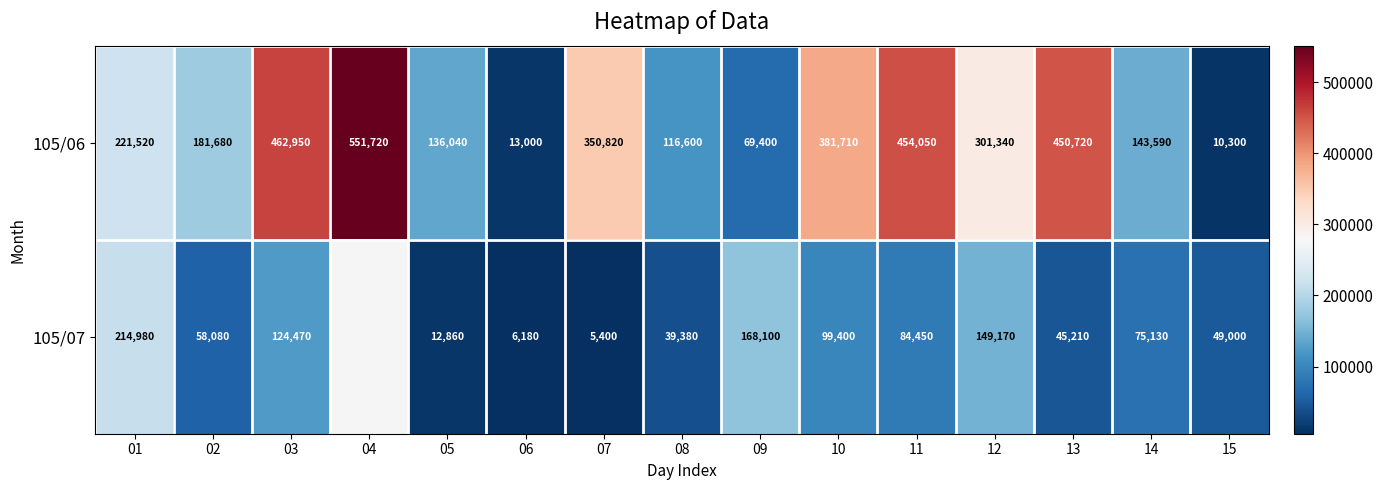

True or false: 105/06 has a value of 661081 at 13.

False